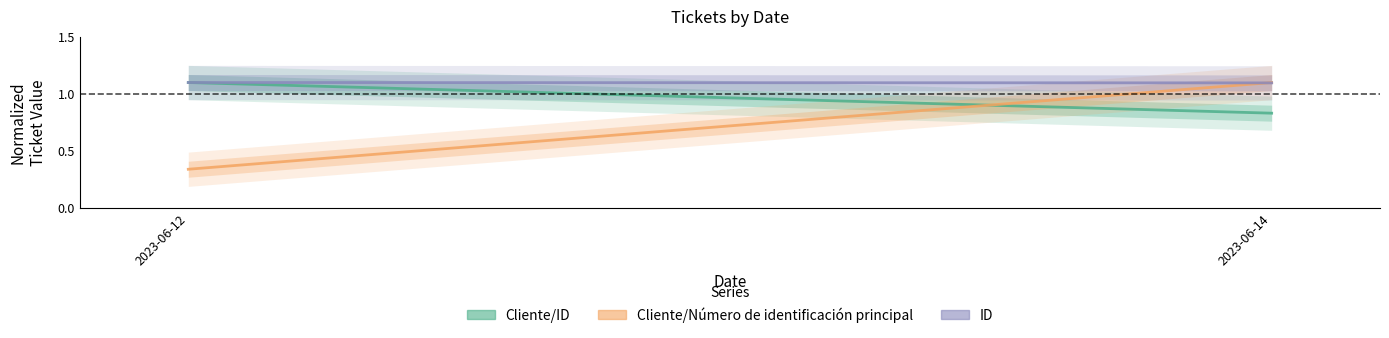

What are all the series names shown in the legend?

Cliente/ID, Cliente/Número de identificación principal, ID